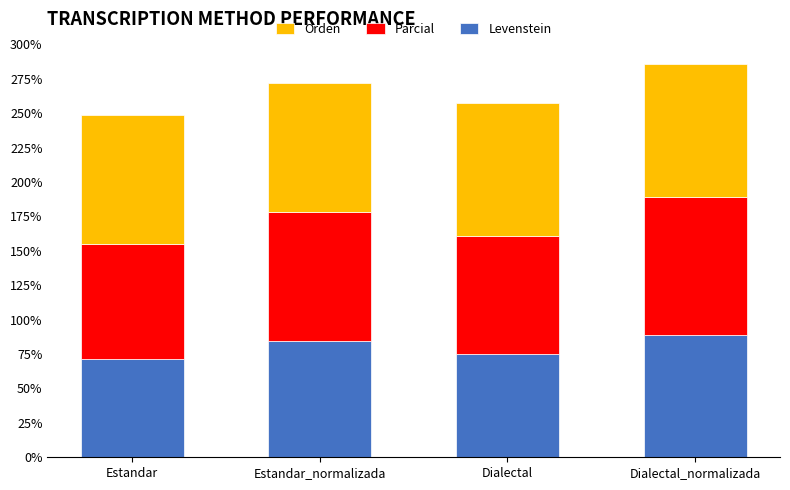

What is the average value of the Levenstein series?

79.9